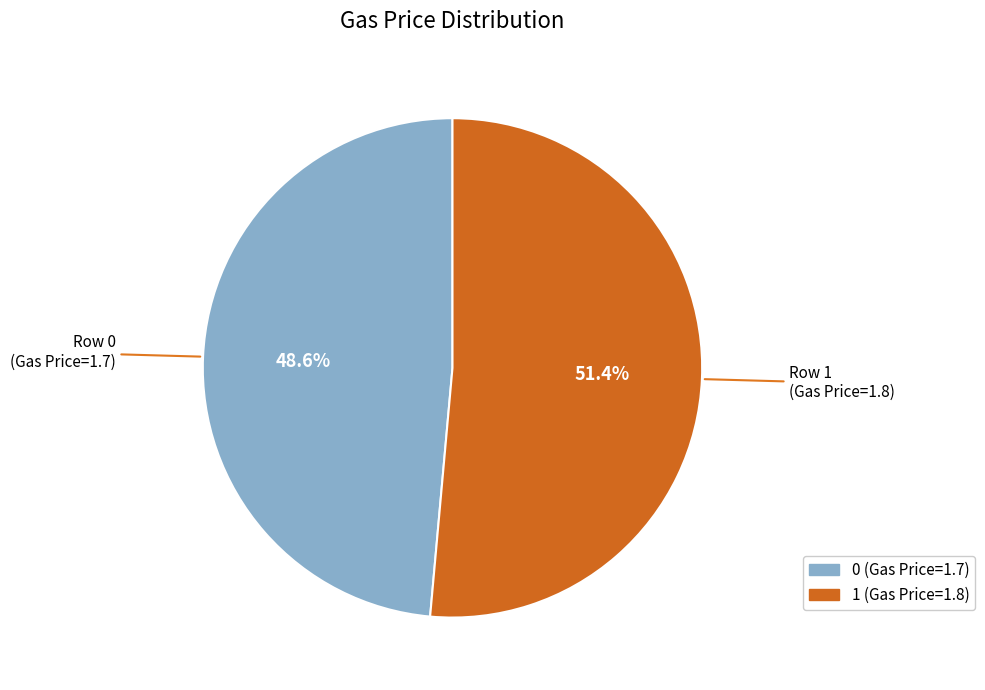

To the nearest percent, what is the difference between the largest and smallest slice percentages?

3%